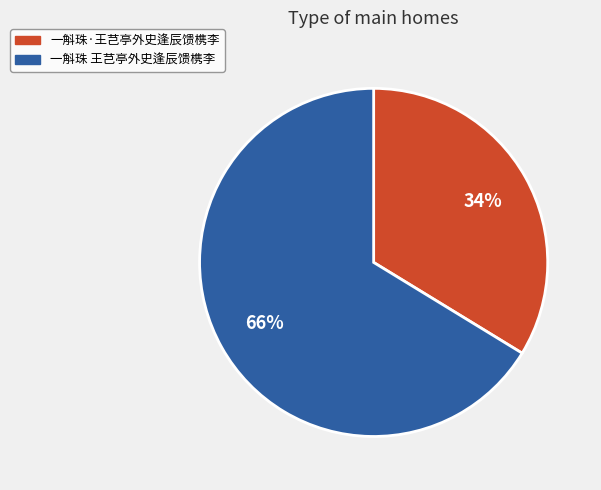

Count the number of slices in the pie.

2